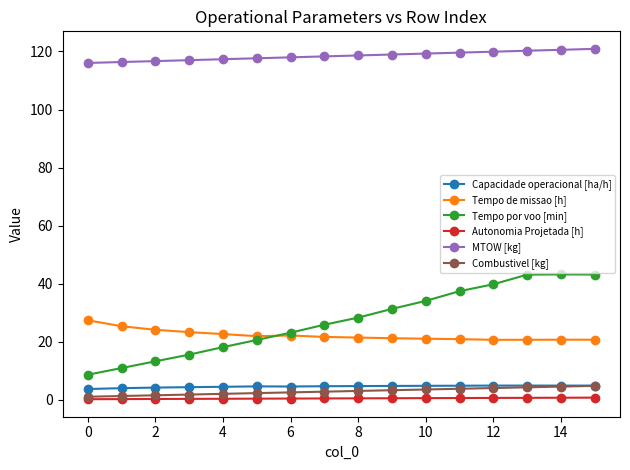

Which series has the largest total across all categories?

MTOW [kg]